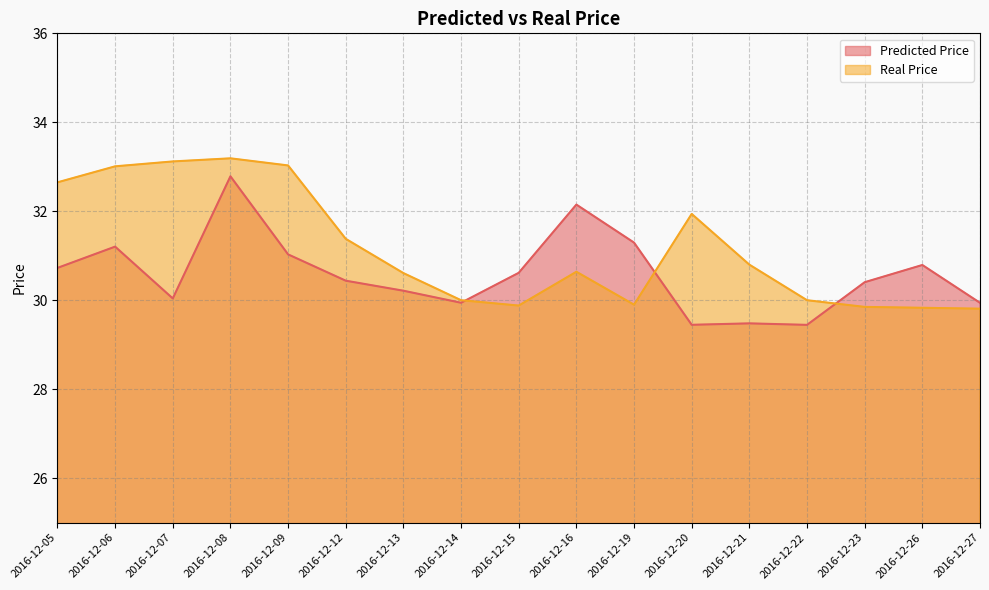

In Real Price, how many points are higher than both neighbors (excluding endpoints)?

3